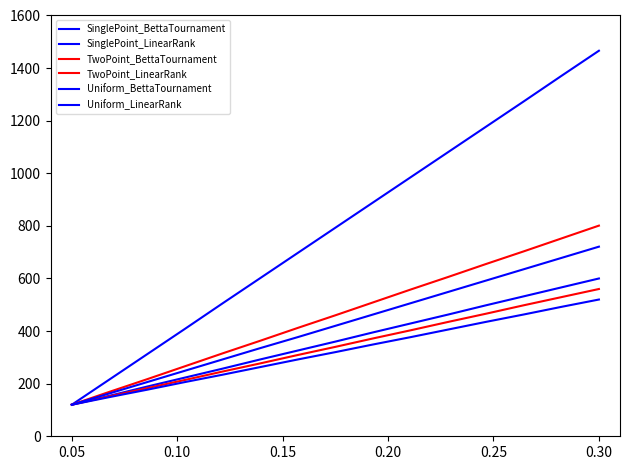

Does the chart display data point markers on the line(s)?

No